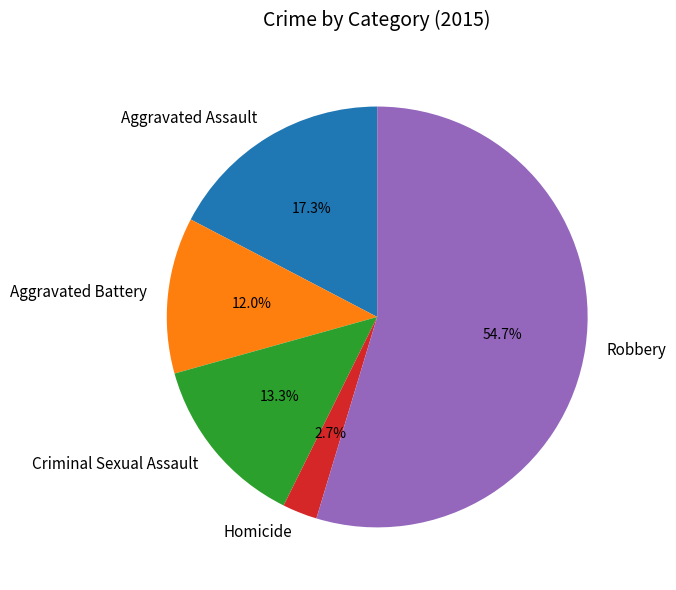

The Robbery slice represents 60% of the pie. True or false?

False